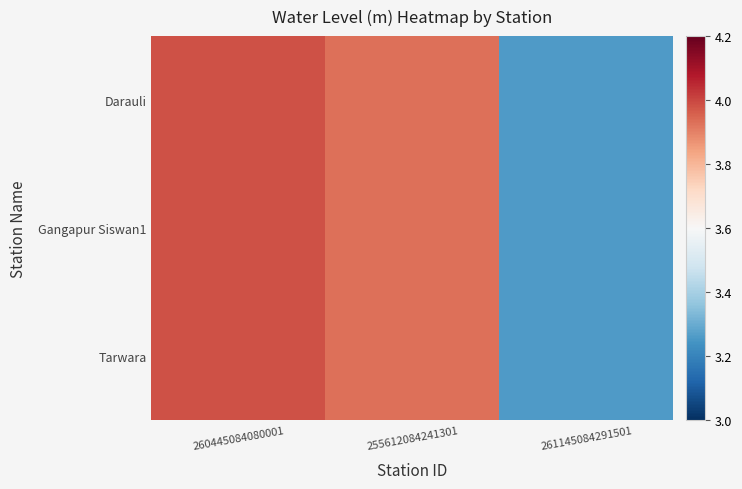

What is the total value across all series at 260445084080001?

11.9